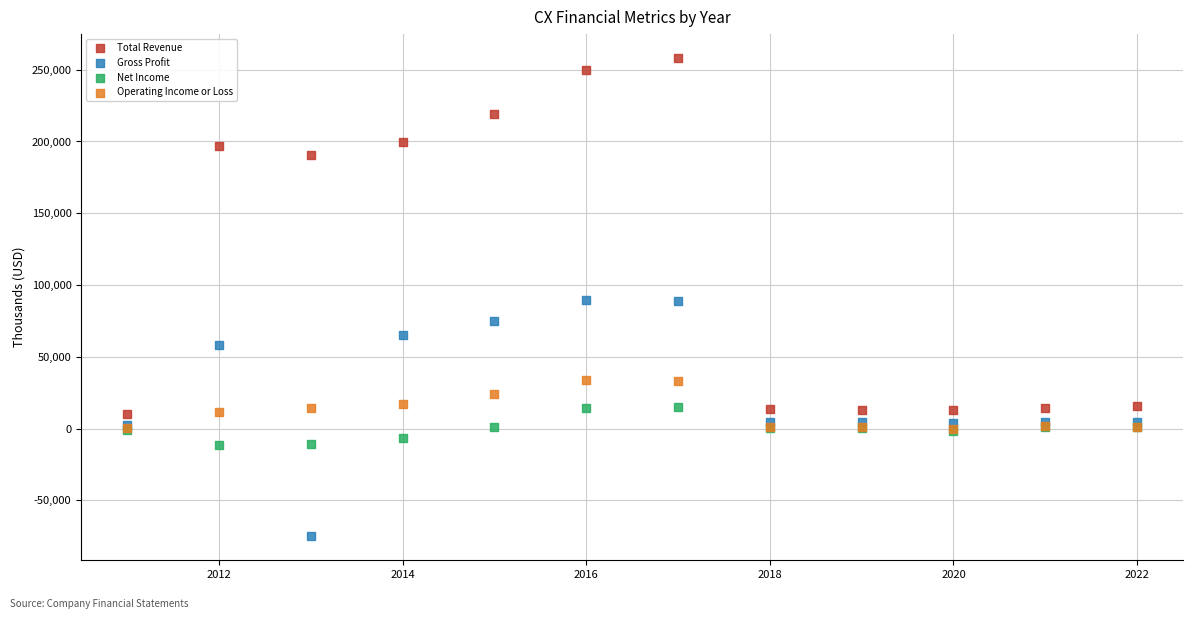

What are all the series names shown in the legend?

Total Revenue, Gross Profit, Net Income, Operating Income or Loss